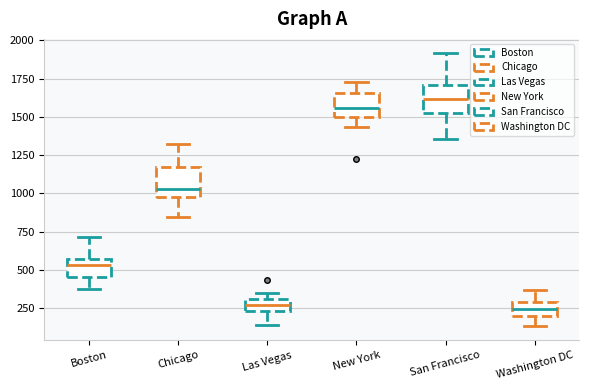

Which box's median line is the highest?

San Francisco